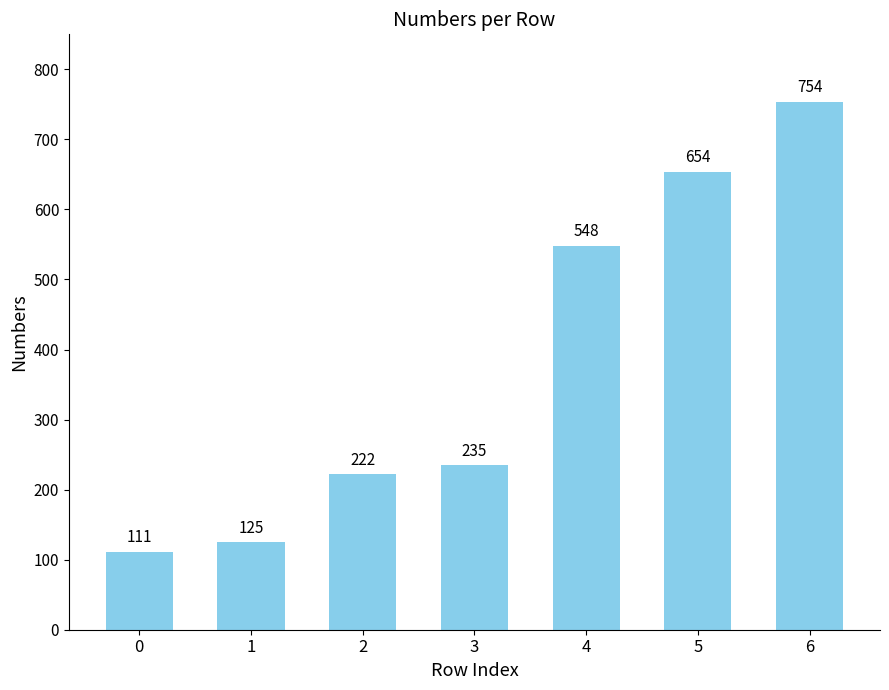

Reading left to right, what are all the values shown in this chart?

111	125	222	235	548	654	754